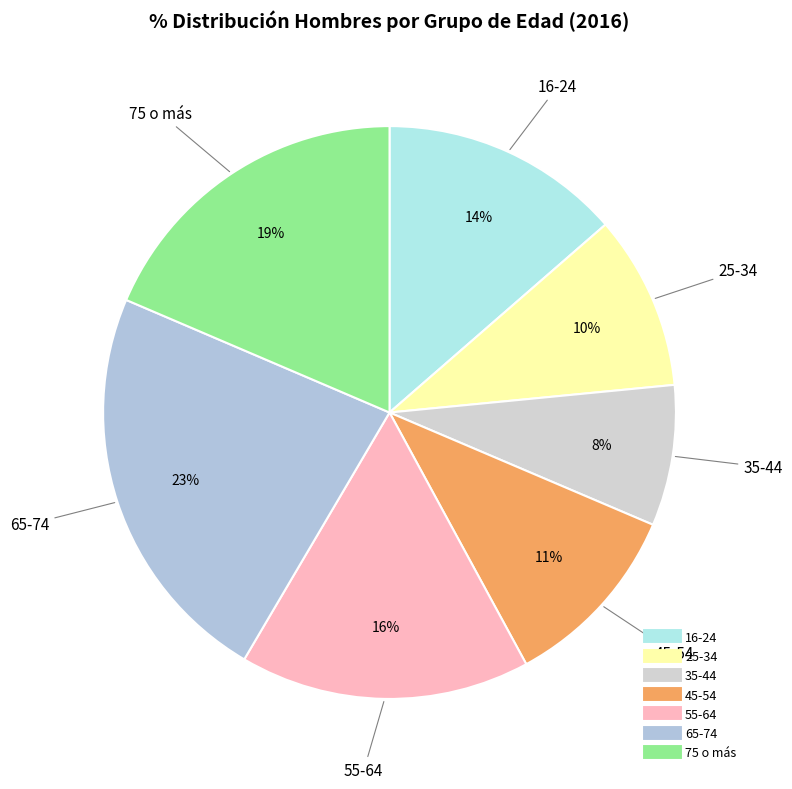

To the nearest percent, what is the difference between the largest and smallest slice percentages?

15%